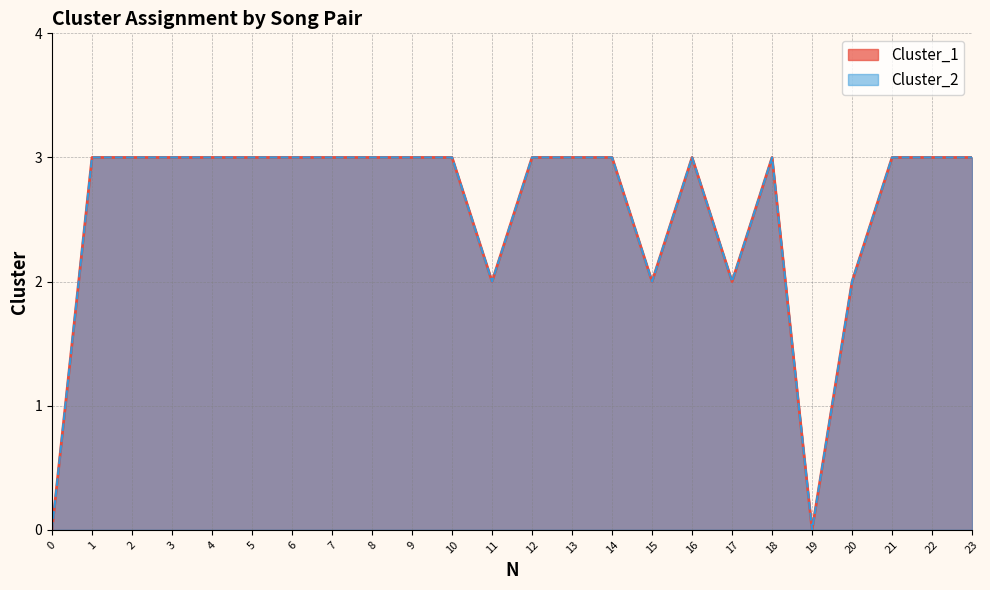

Between 6 and 23, which is larger?

6